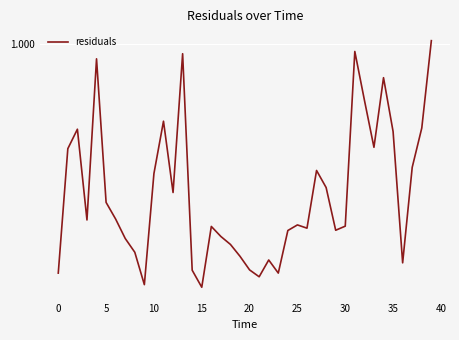

Which has a higher value, 30 or 37?

37